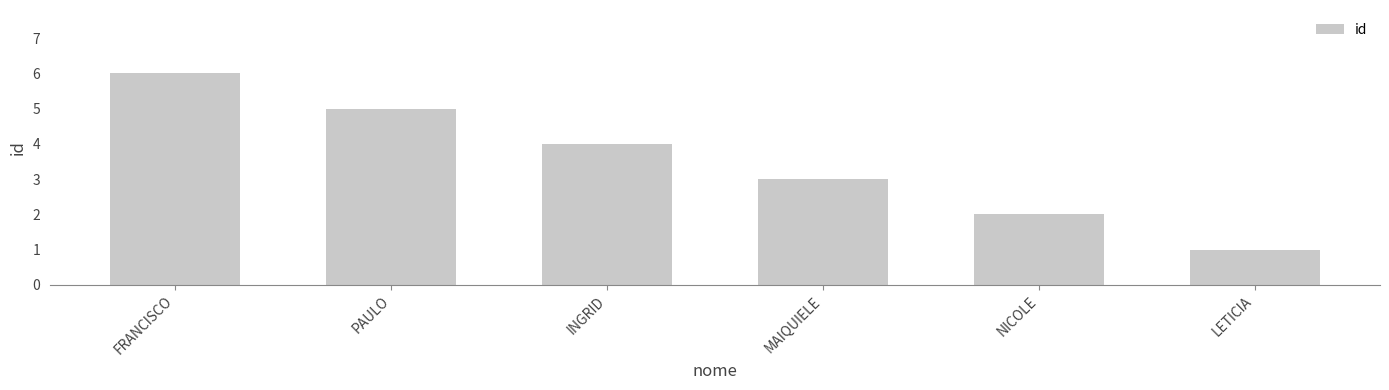

Reading left to right, what are all the values shown in this chart?

FRANCISCO=6	PAULO=5	INGRID=4	MAIQUIELE=3	NICOLE=2	LETICIA=1